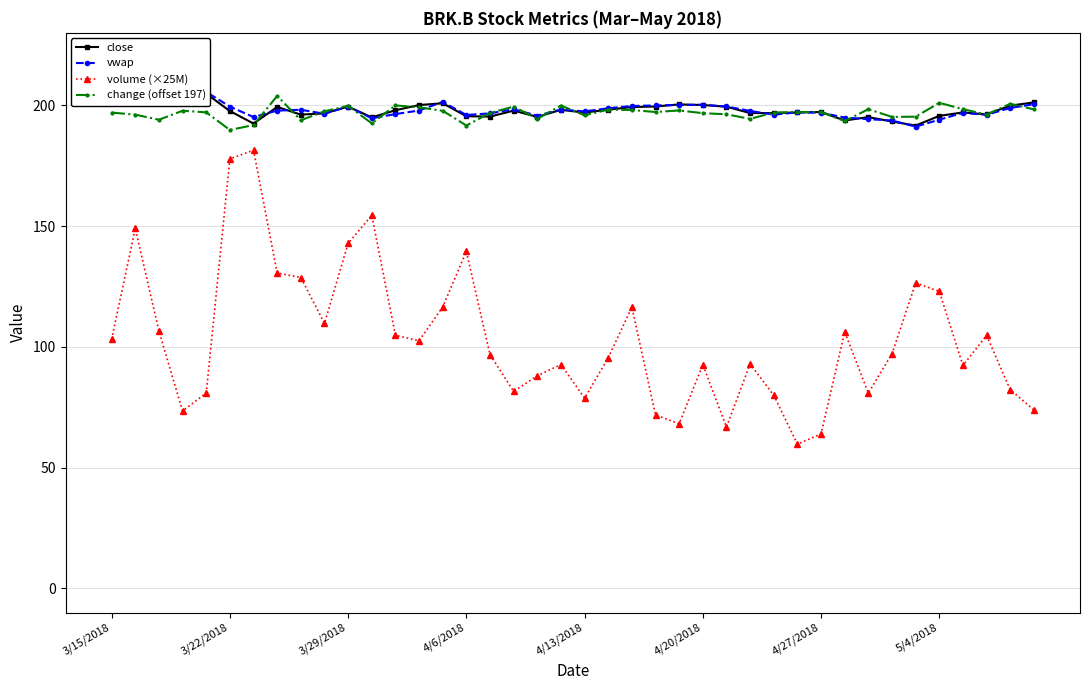

The value of change (offset 197) at 22 is 279.4. True or false?

False